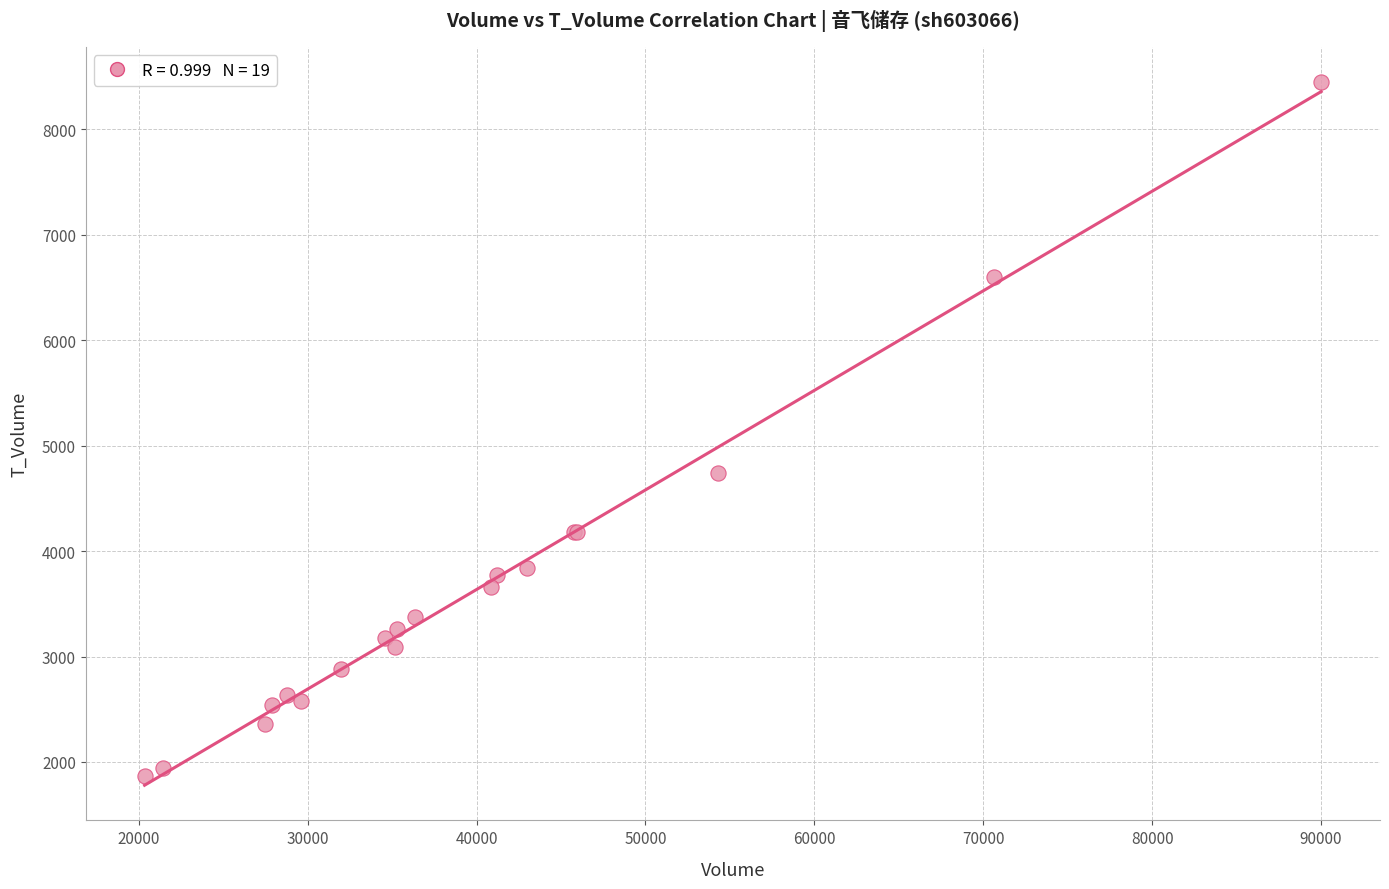

What Y value in the scatter plot is closest to 5158?

4739